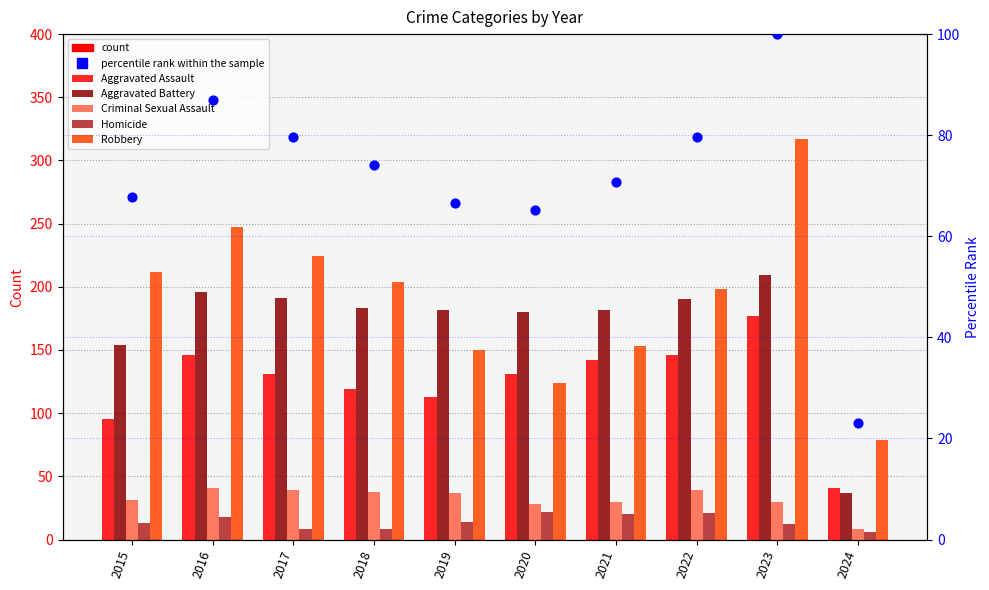

At which category is the sum across all series the highest?

2023